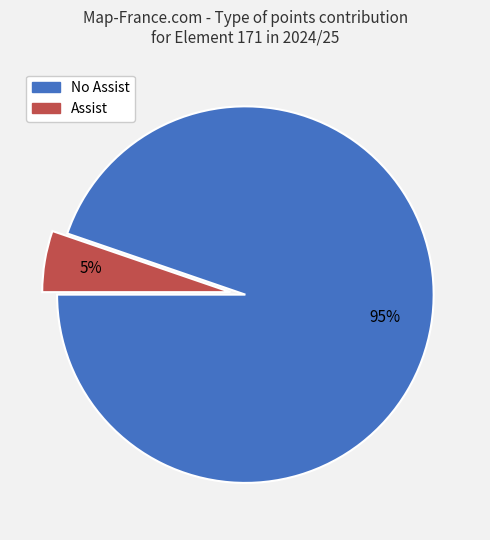

To the nearest percent, what is the average slice percentage?

50%